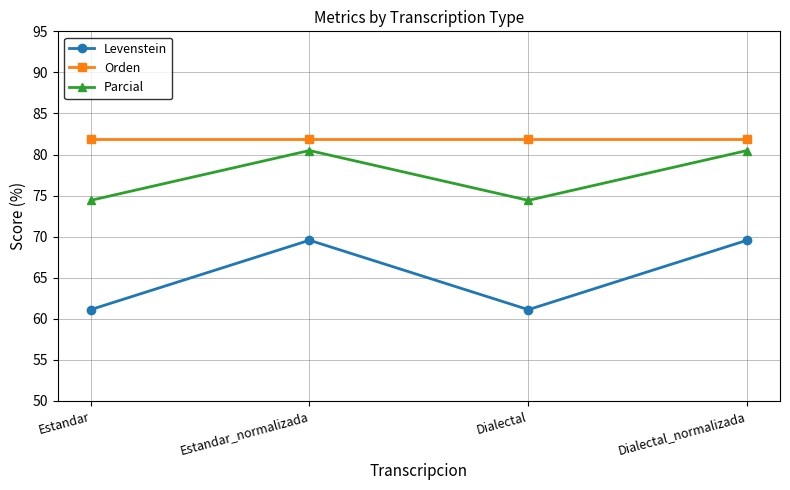

At which category does Parcial reach its first local peak?

Estandar_normalizada